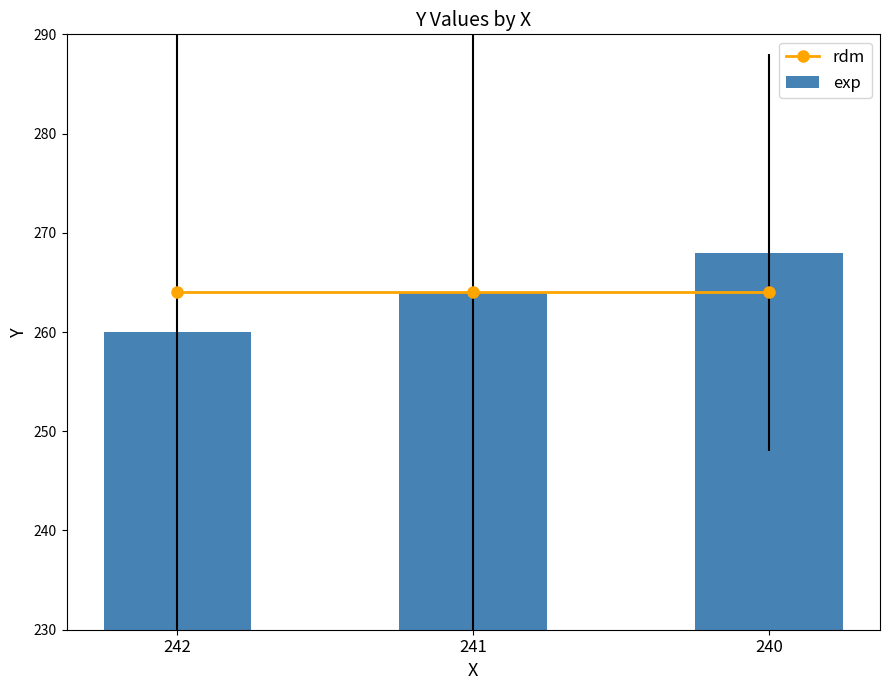

Rank the series by their maximum value, from lowest to highest.

rdm, exp